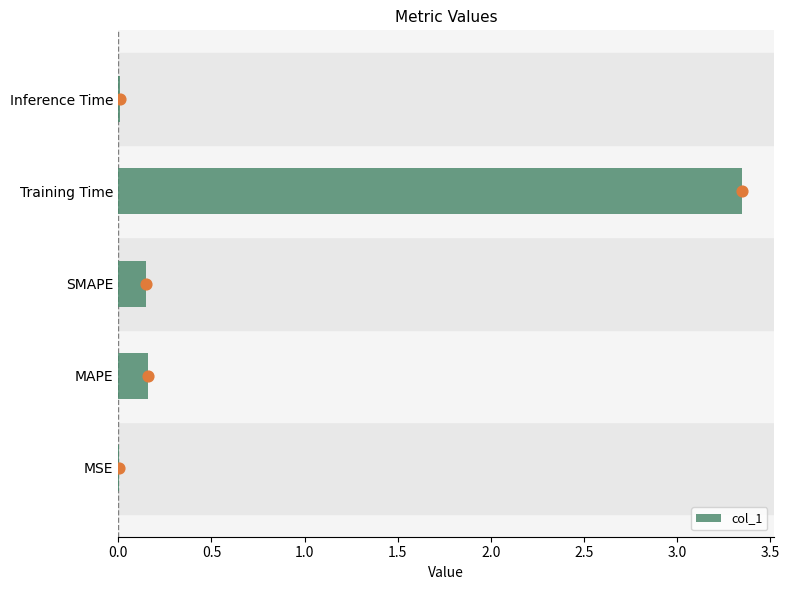

Is it true that col_1 equals 0.0 at Inference Time?

True